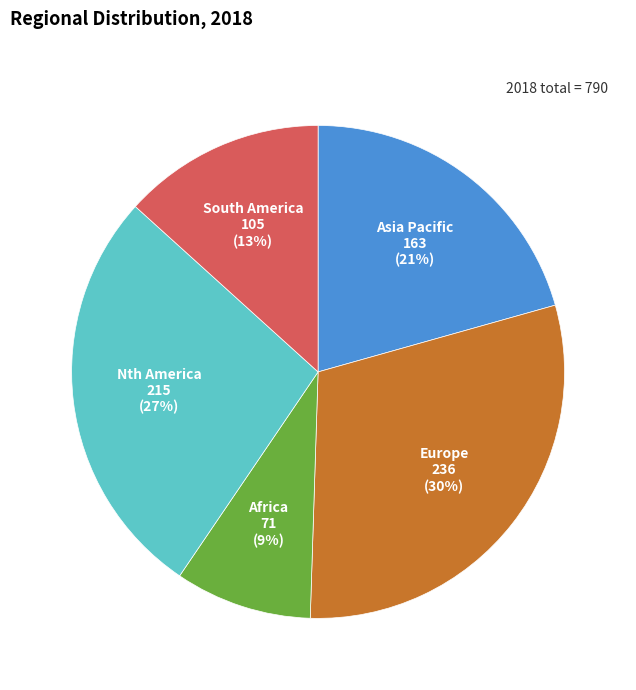

To the nearest percent, what percentage of the pie is Europe?

30%